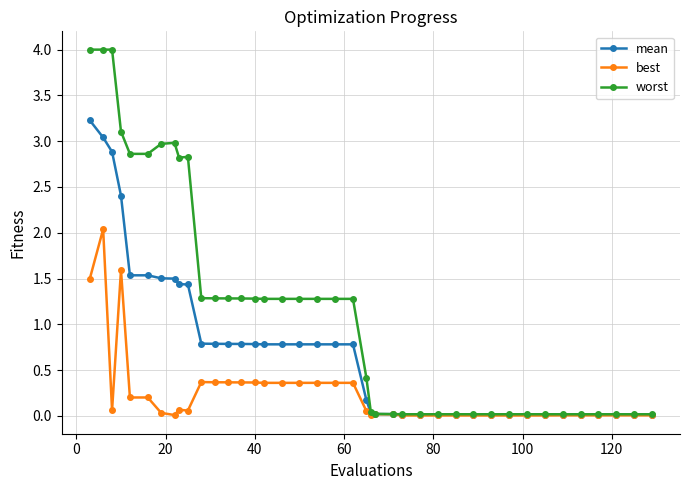

What is the difference between the maximum and minimum values in the best series?

2.0